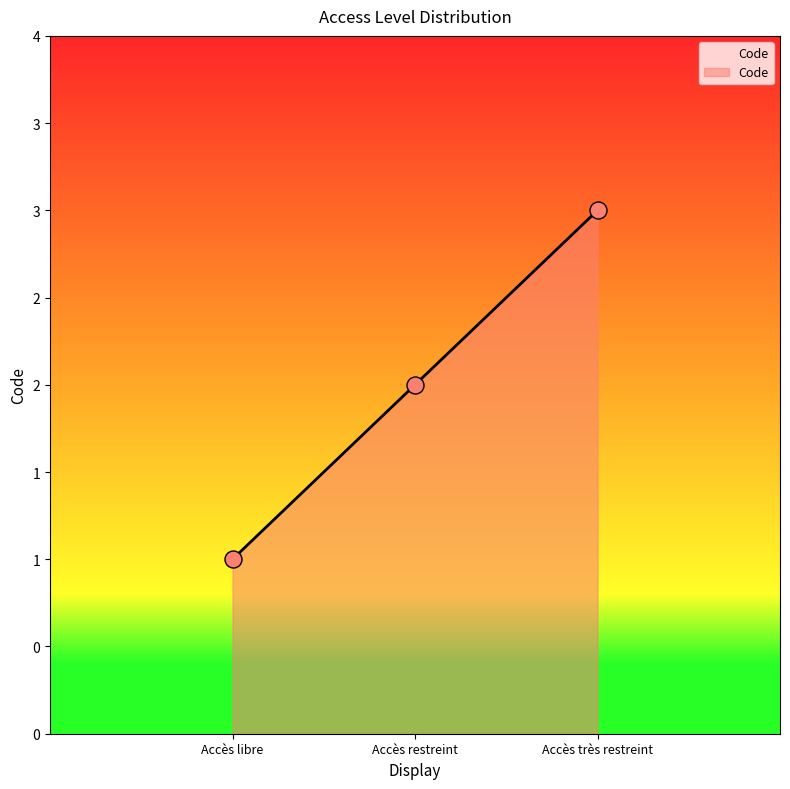

Approximately how many times larger is the value at Accès libre compared to Accès restreint?

0.5